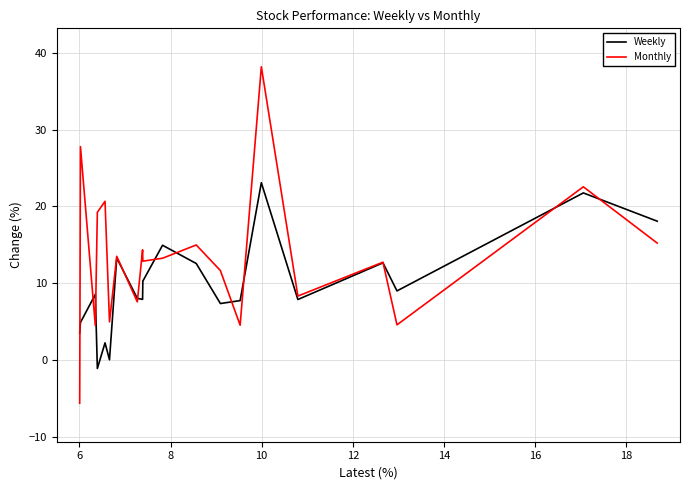

Does the chart display data point markers on the line(s)?

No